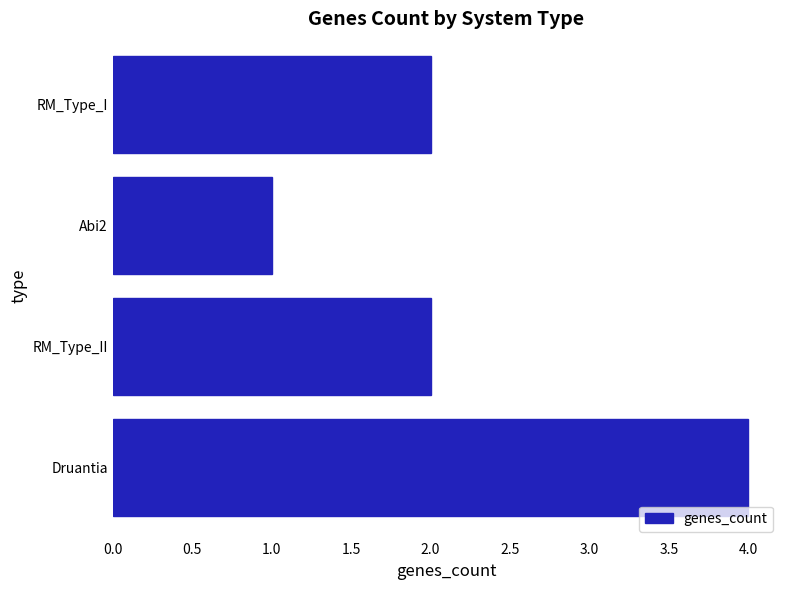

Which label corresponds to the smallest value in the chart?

Abi2